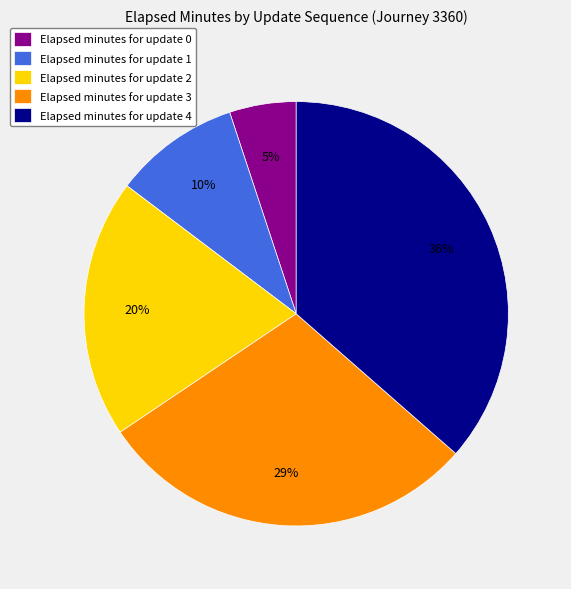

True or false: Elapsed minutes for update 1 accounts for 10% of the total.

True